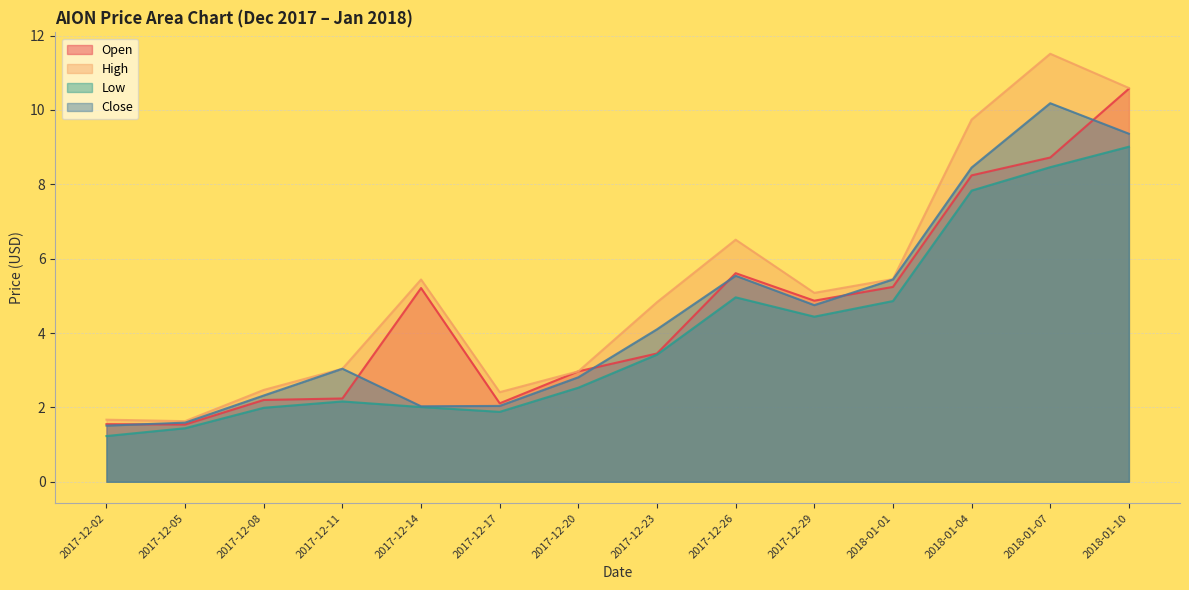

After their last crossing, which series has the higher values: Close or Open?

Open